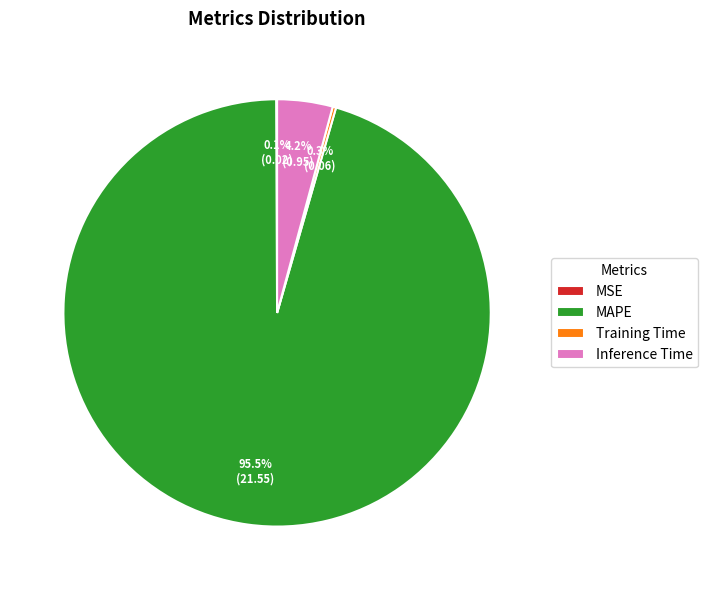

How much of the chart is everything except Inference Time?

95.8%